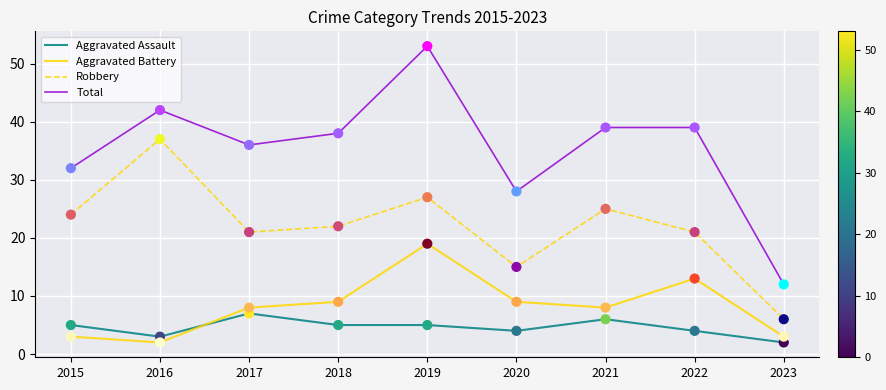

What are all the series names shown in the legend?

Aggravated Assault, Aggravated Battery, Robbery, Total